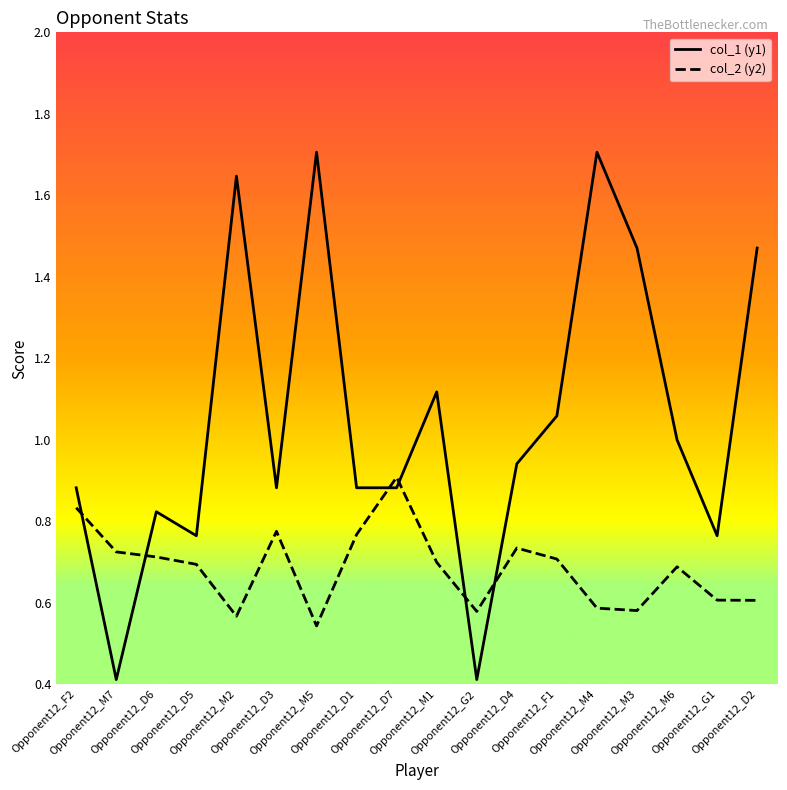

How many distinct data groups are displayed?

2